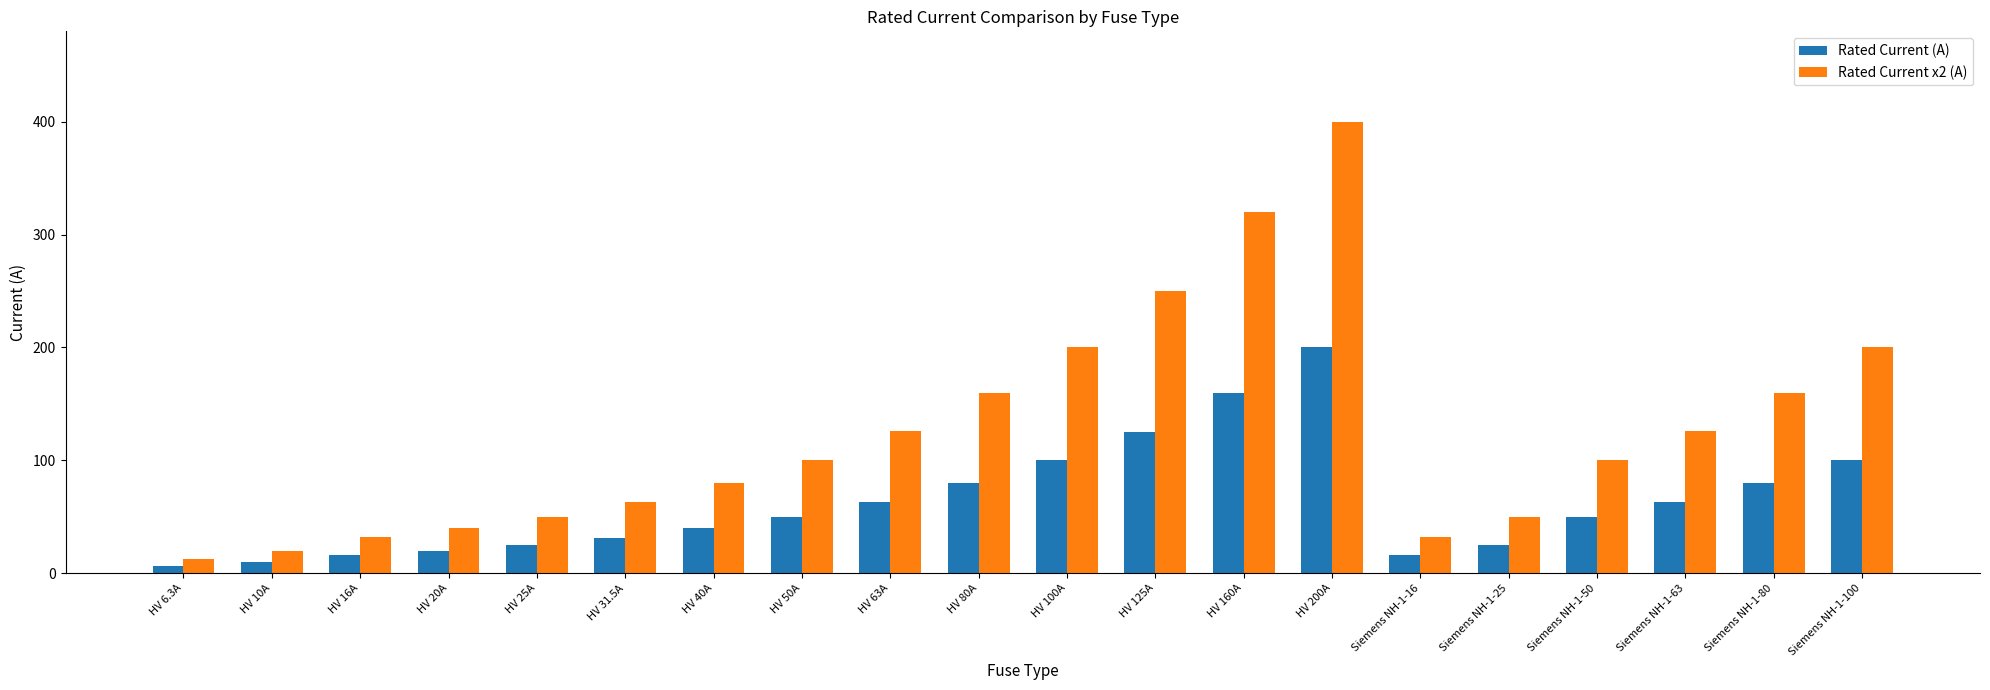

What value does the Rated Current (A) series have at HV 125A?

125.0